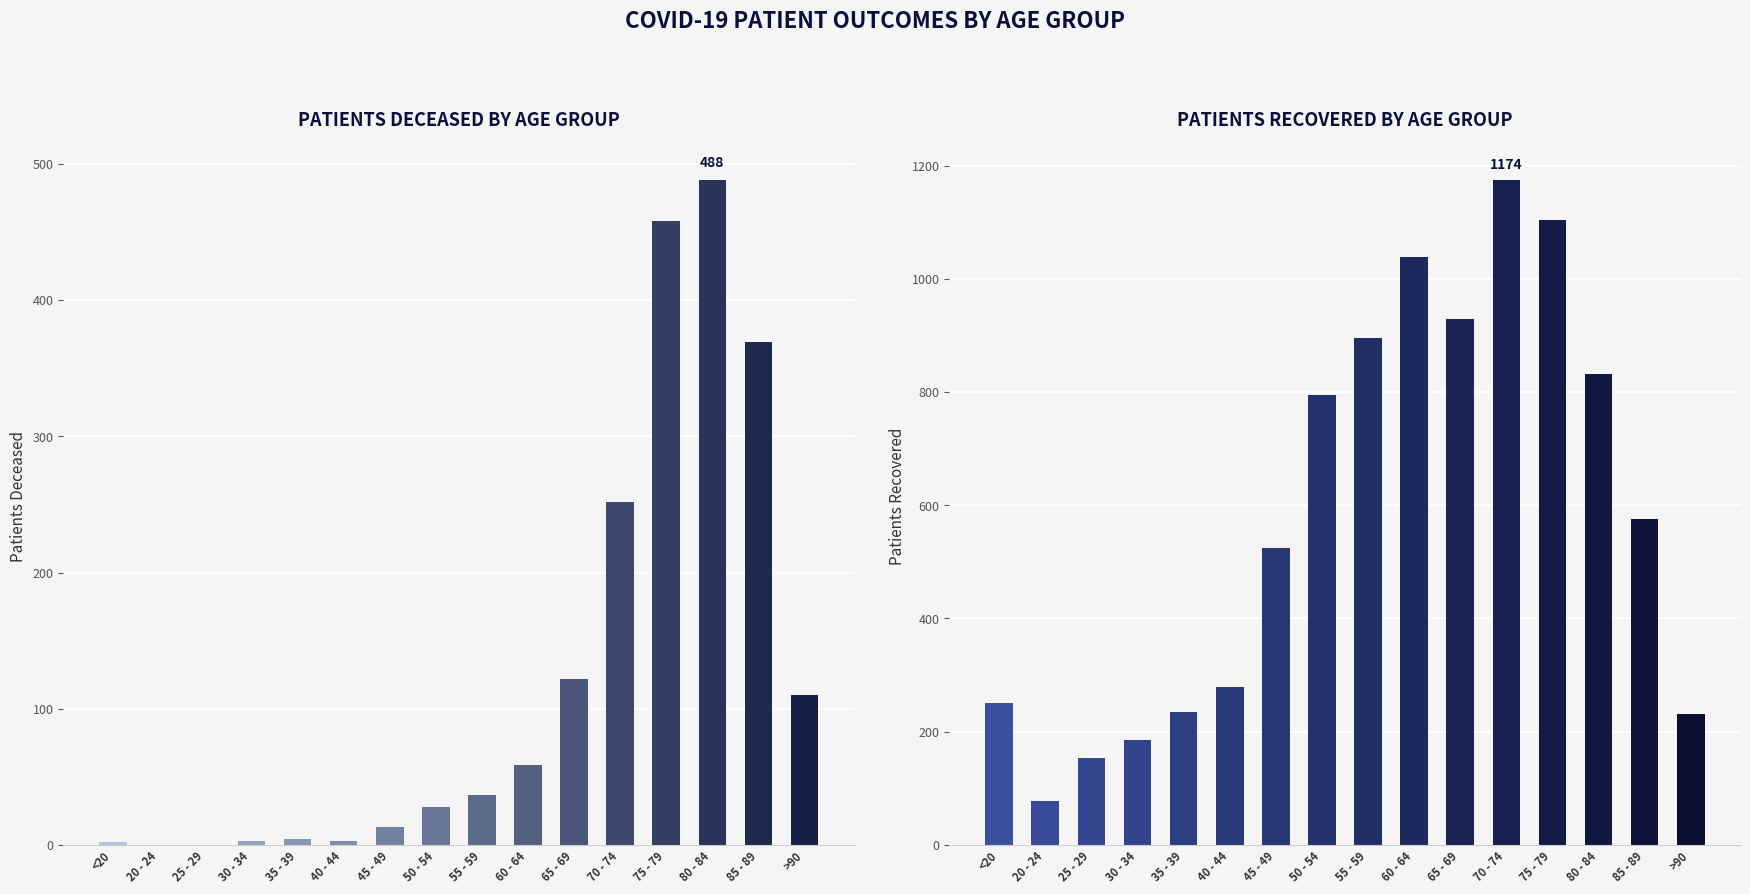

What is the sum of the patients_deceased values at 45 - 49 and 55 - 59?

50